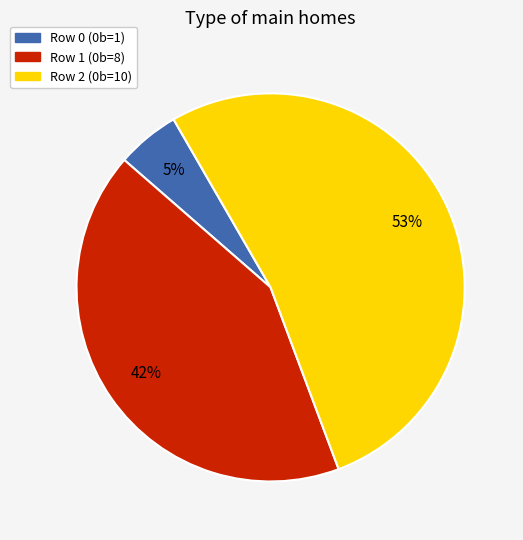

To the nearest percent, what is the average slice percentage?

33%